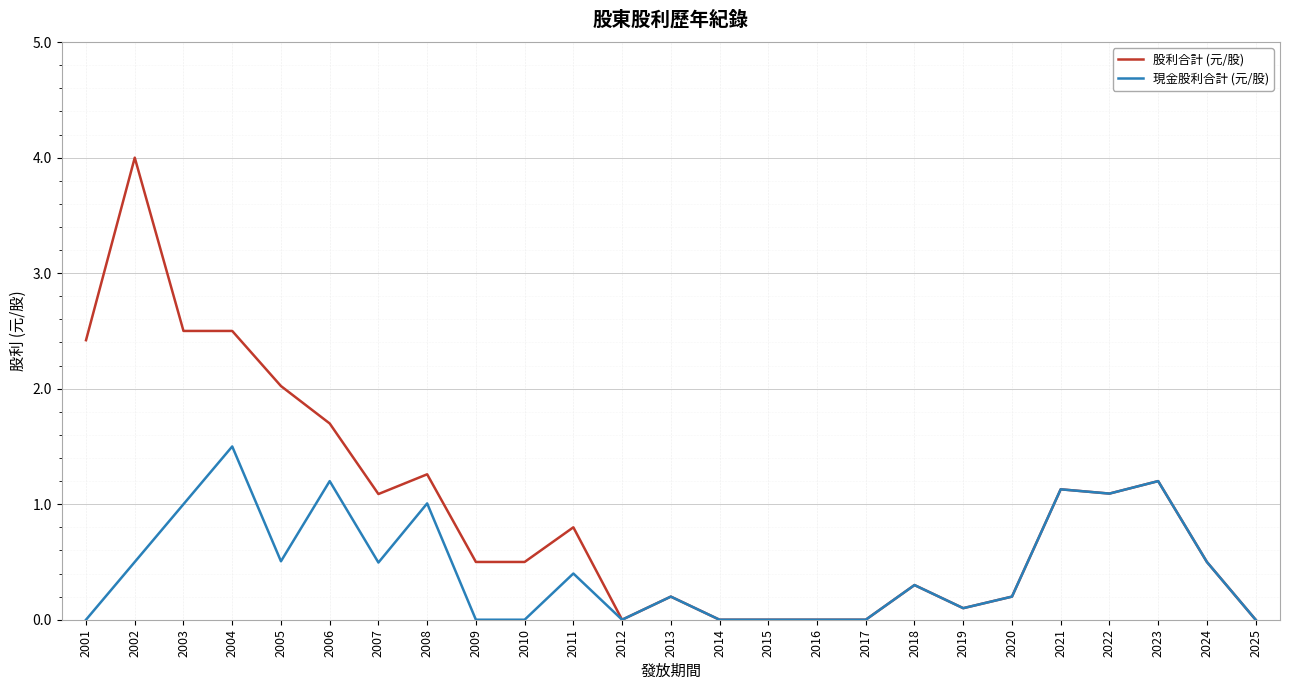

At which label does 現金股利合計 (元/股) reach its peak?

2004